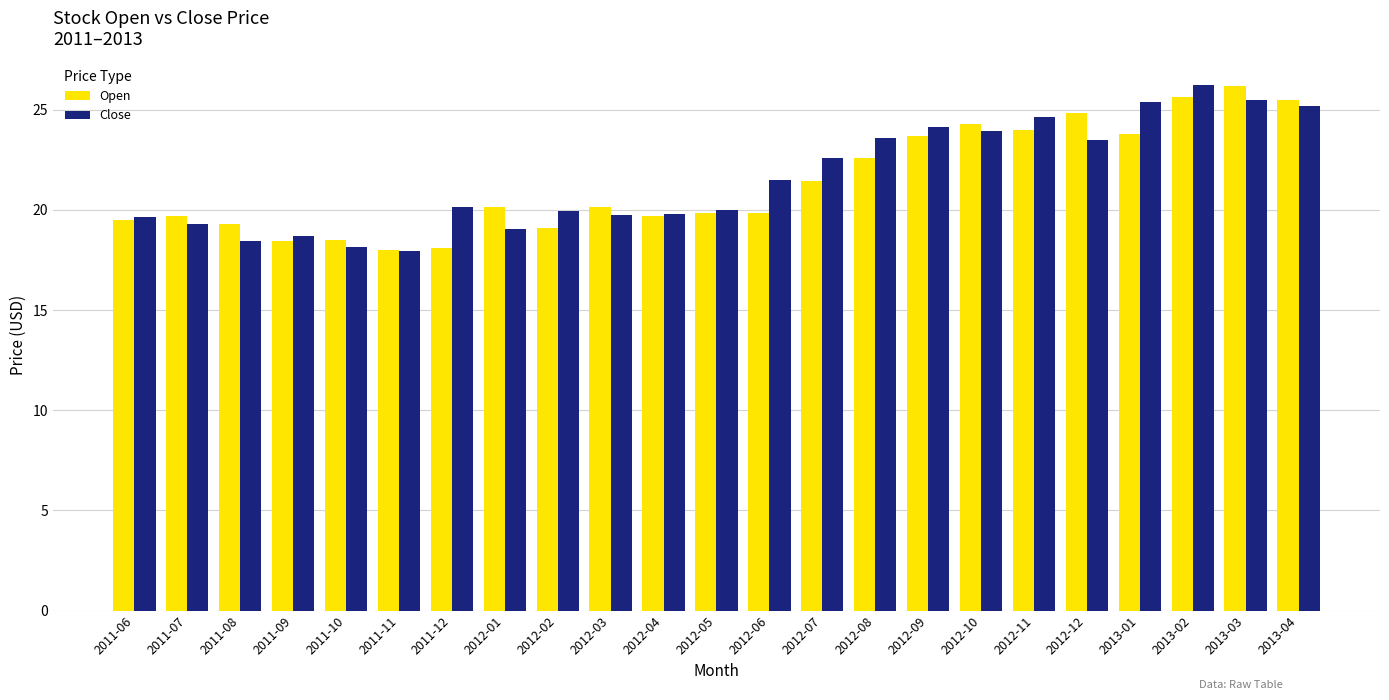

Is it true that Close equals 19.8 at 2012-04?

True